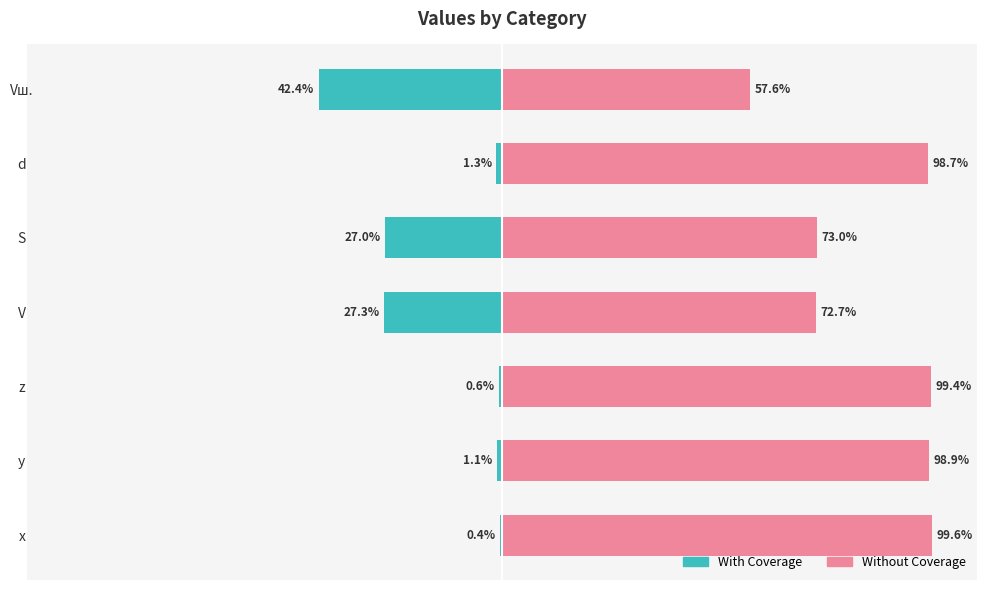

Which series has the largest total across all categories?

Without Coverage